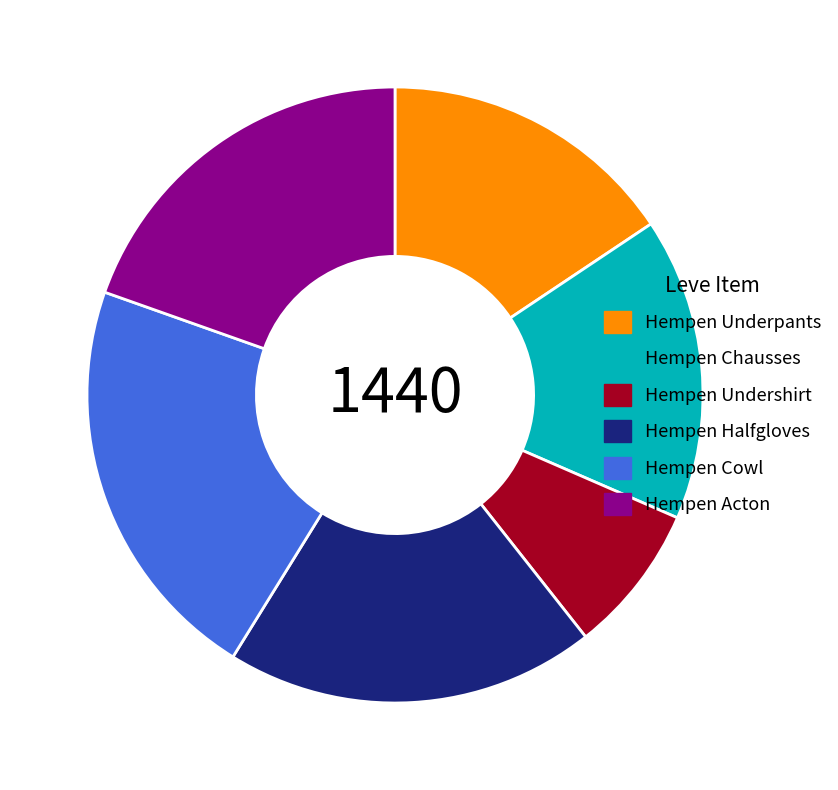

True or false: Hempen Acton accounts for 1% of the total.

False